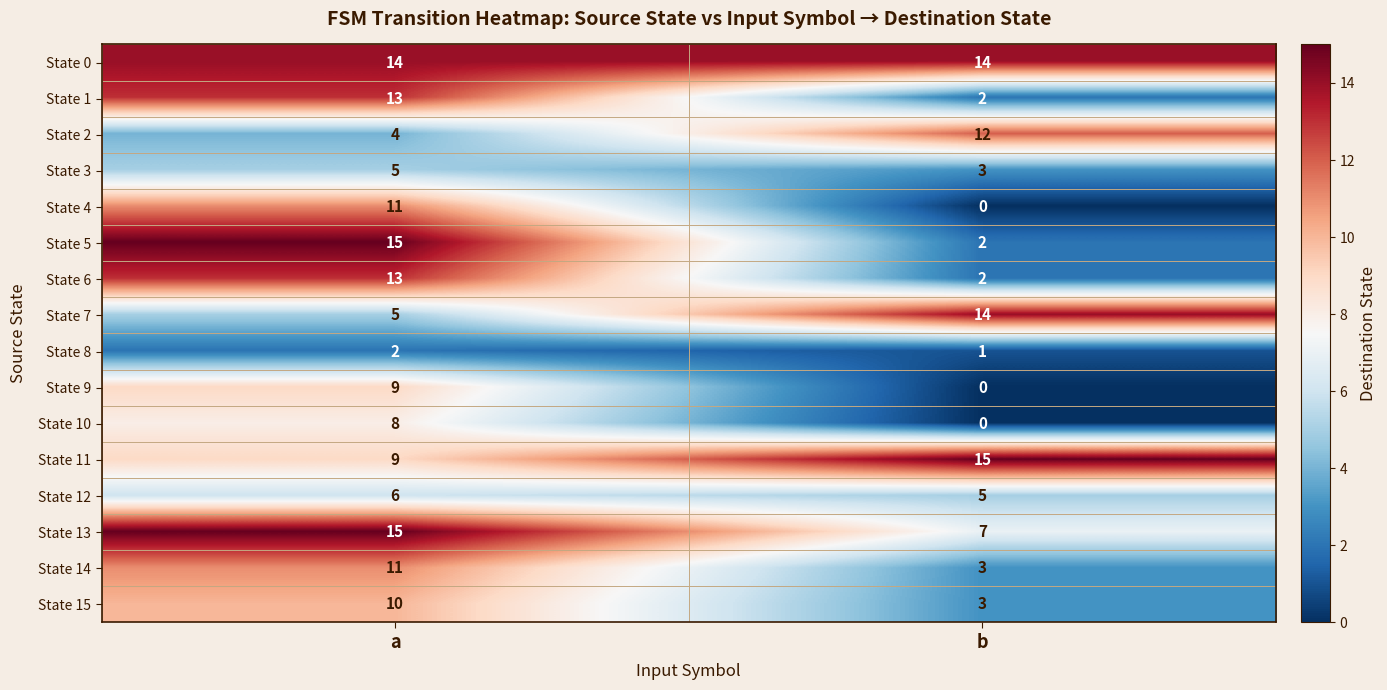

At which label is State 5 closest to 8?

b